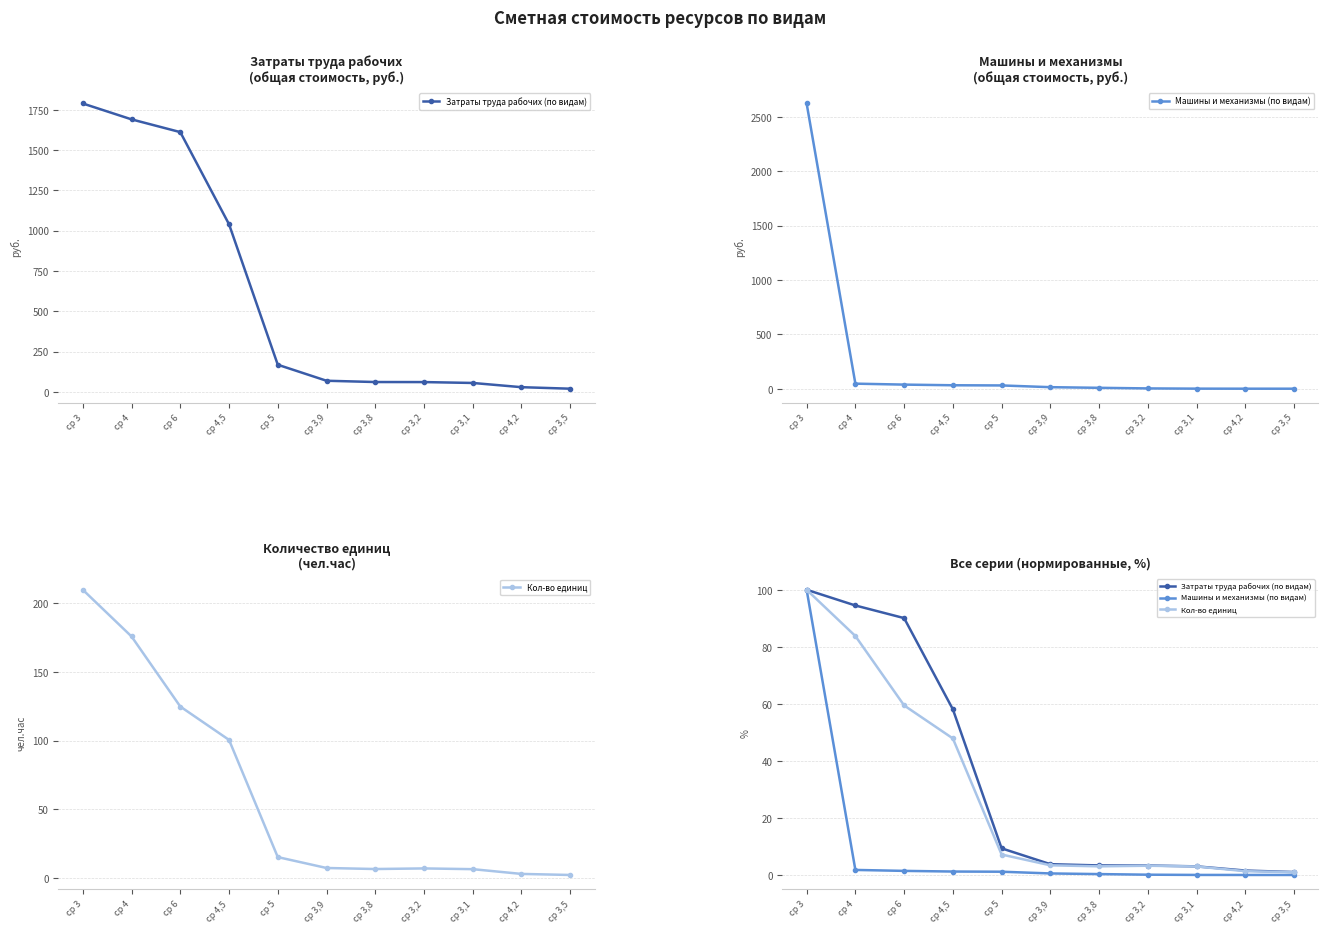

At which category is the sum across all series the highest?

ср 3